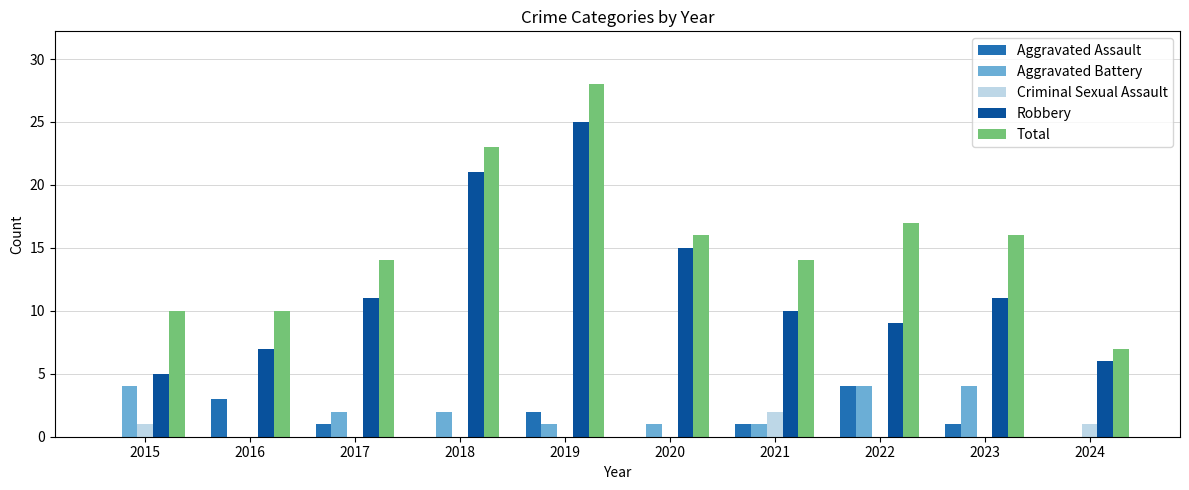

How many categories are shown in the chart?

10